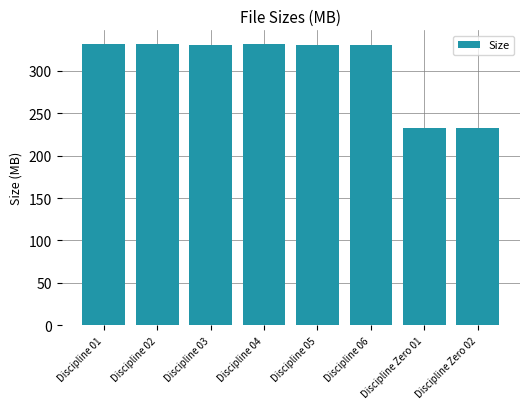

What is the difference between the maximum and minimum values?

98.3